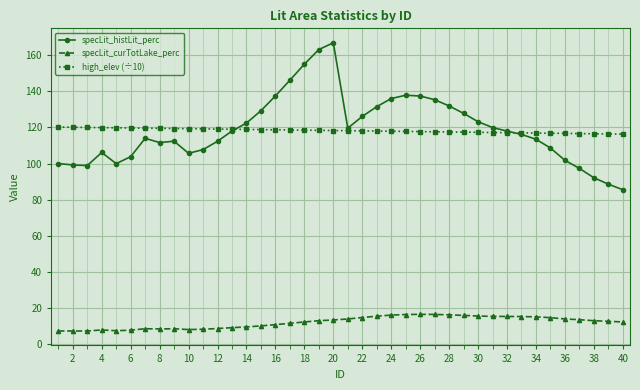

At how many categories does at least one series exceed 67?

40